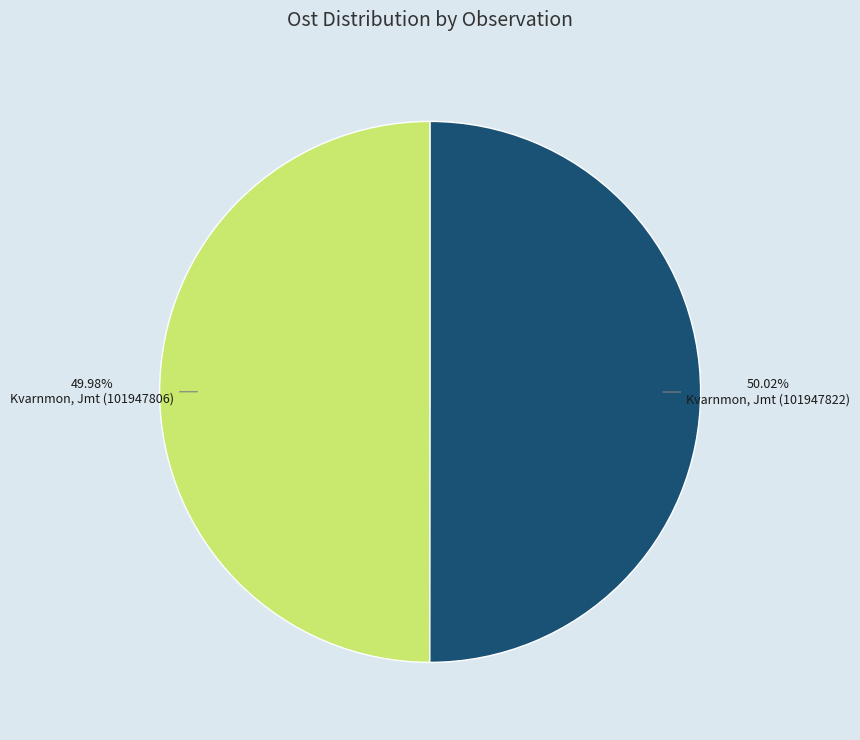

Is it true that Kvarnmon, Jmt (101947822) is 50% of the pie?

True